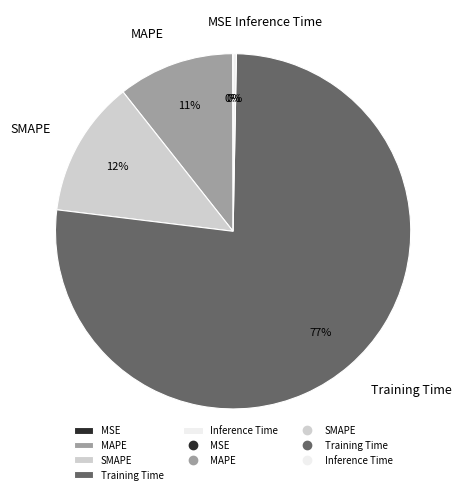

Do Inference Time and SMAPE together represent more than half of the pie?

No